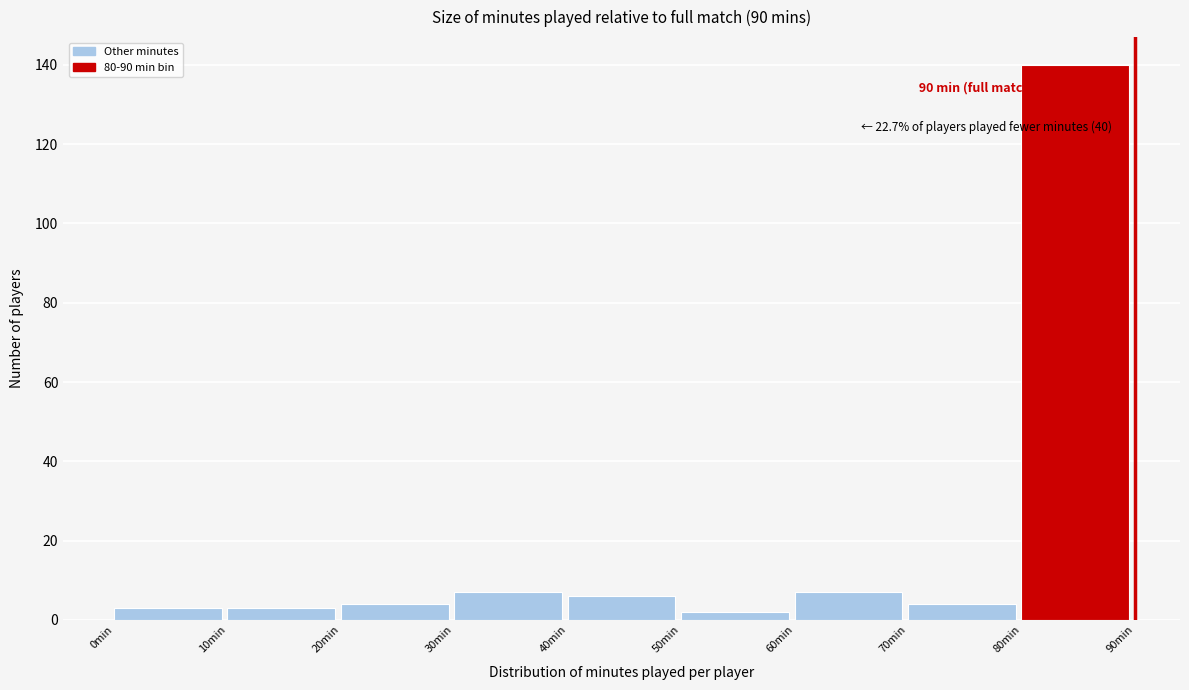

Which range on the x-axis has the tallest bar?

80 to 90